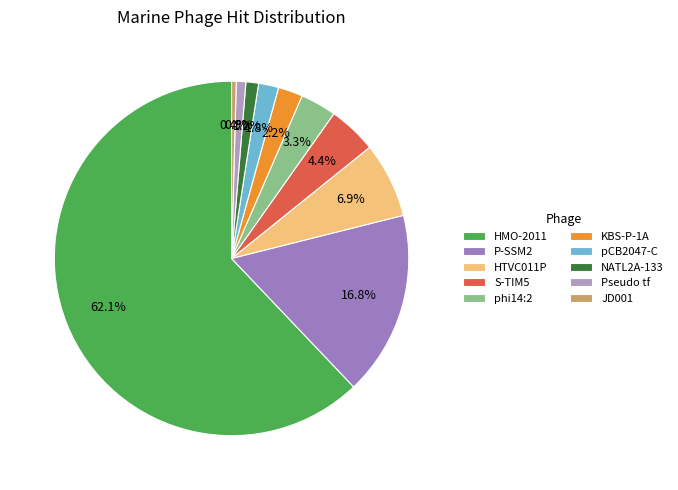

How many segments does this pie chart have?

10